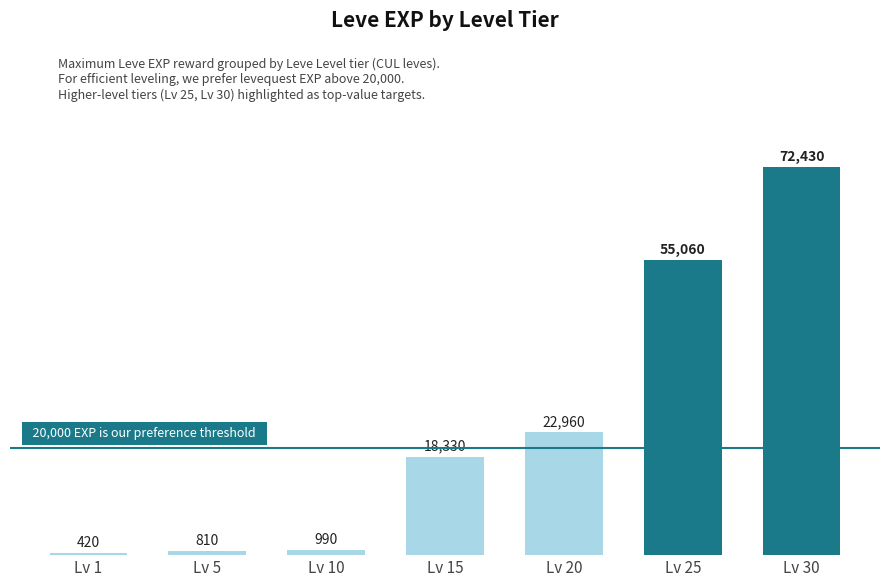

How many values are below 18330?

3